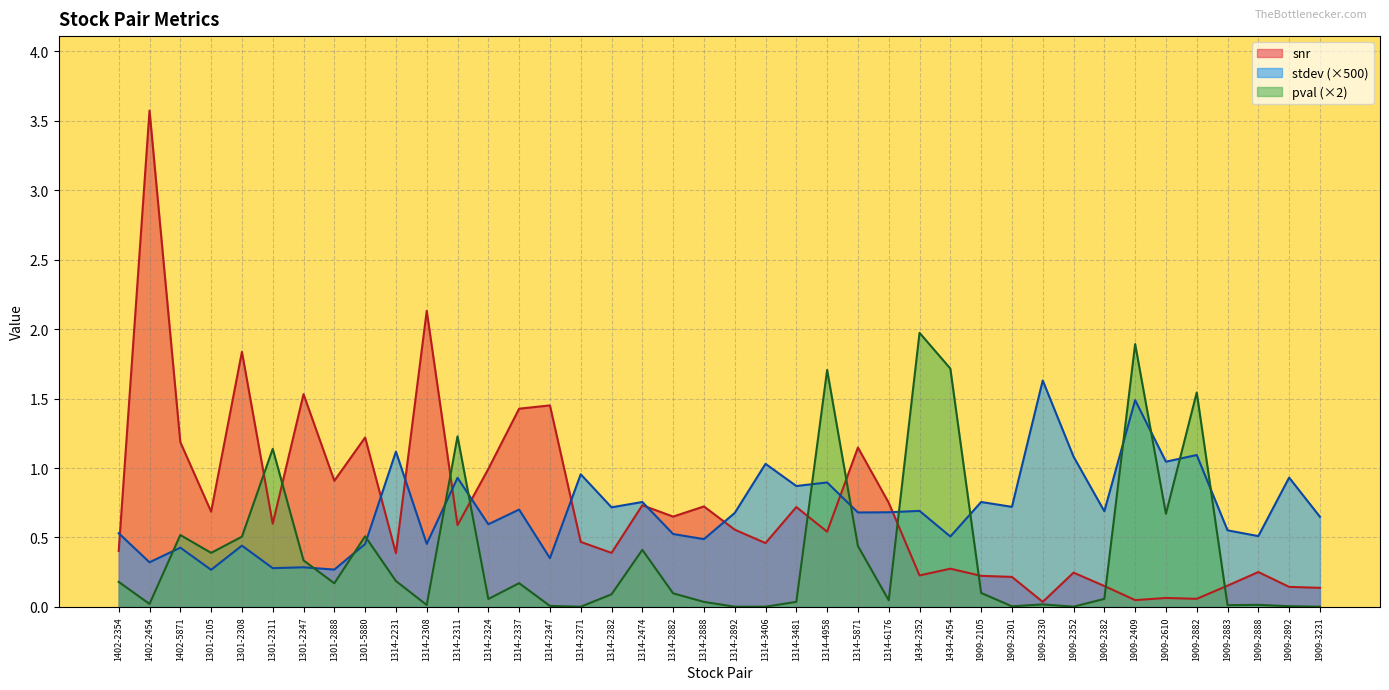

What is the sum of all pval values?

16.3